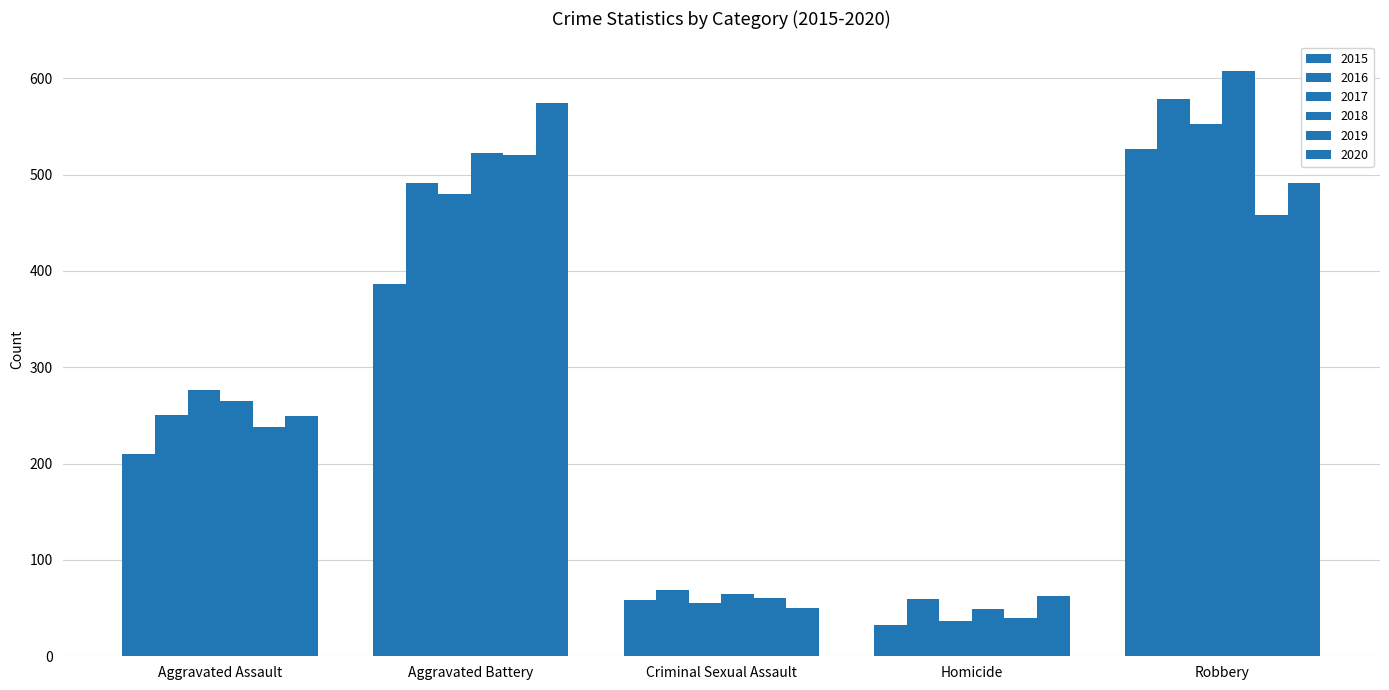

What is the approximate value of 2015 at Homicide, to the nearest 10?

30